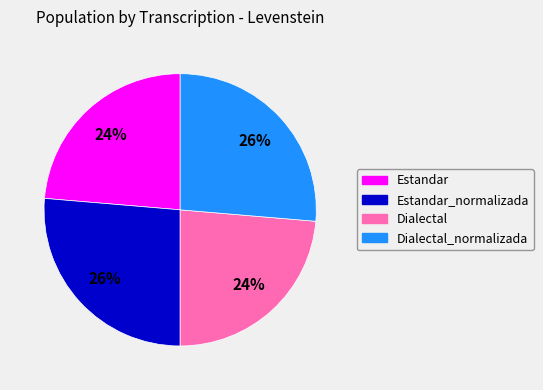

Is there any slice that represents more than half of the pie?

No